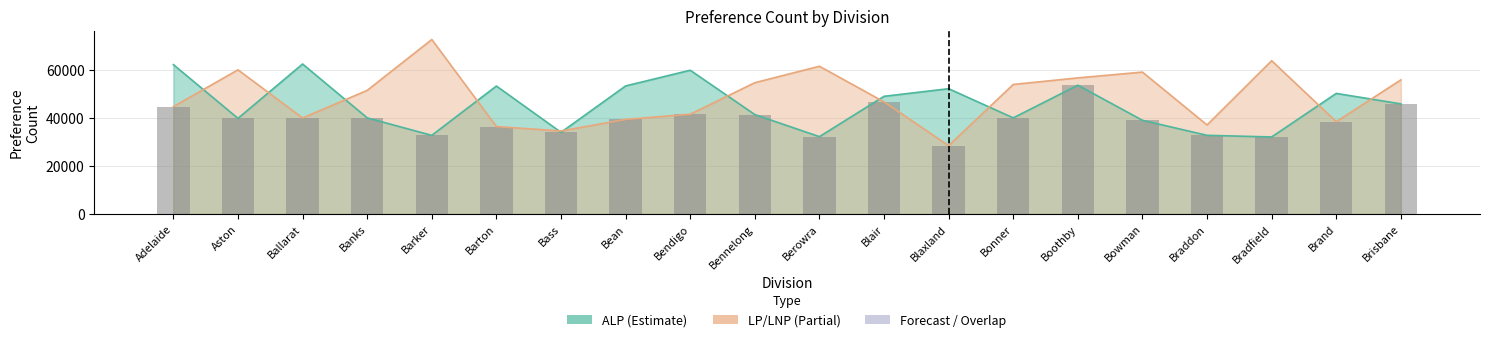

List the labels in order of value, smallest first.

Blaxland, Bradfield, Berowra, Barker, Braddon, Bass, Barton, Brand, Bowman, Bean, Aston, Ballarat, Bonner, Banks, Bennelong, Bendigo, Adelaide, Brisbane, Blair, Boothby